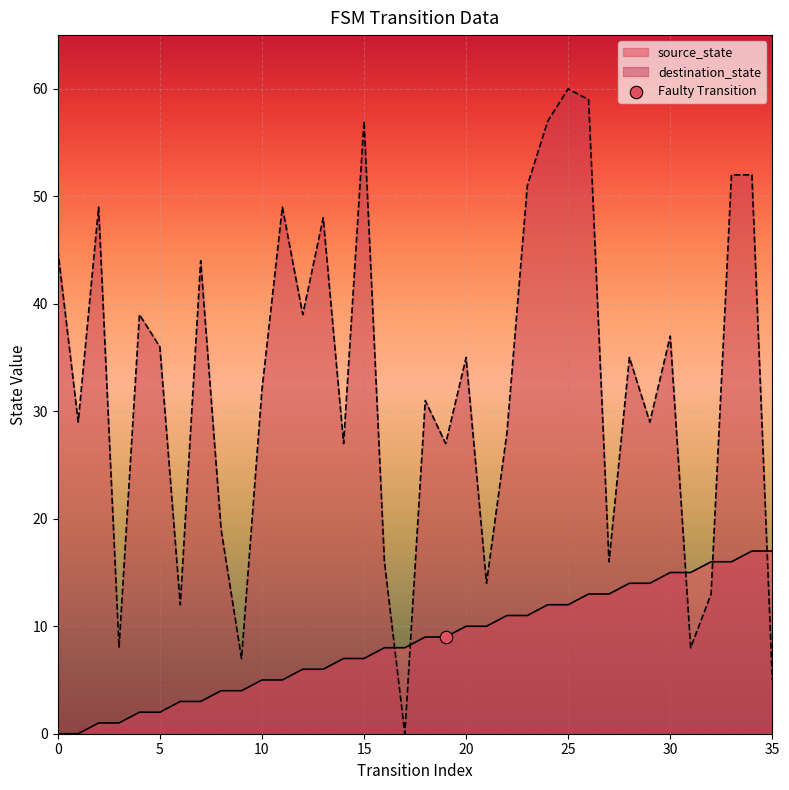

At how many categories does at least one series exceed 12?

32